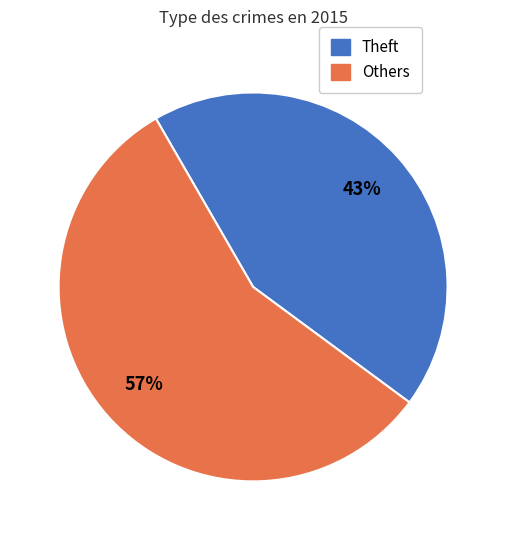

To the nearest percent, what is the average slice percentage?

50%